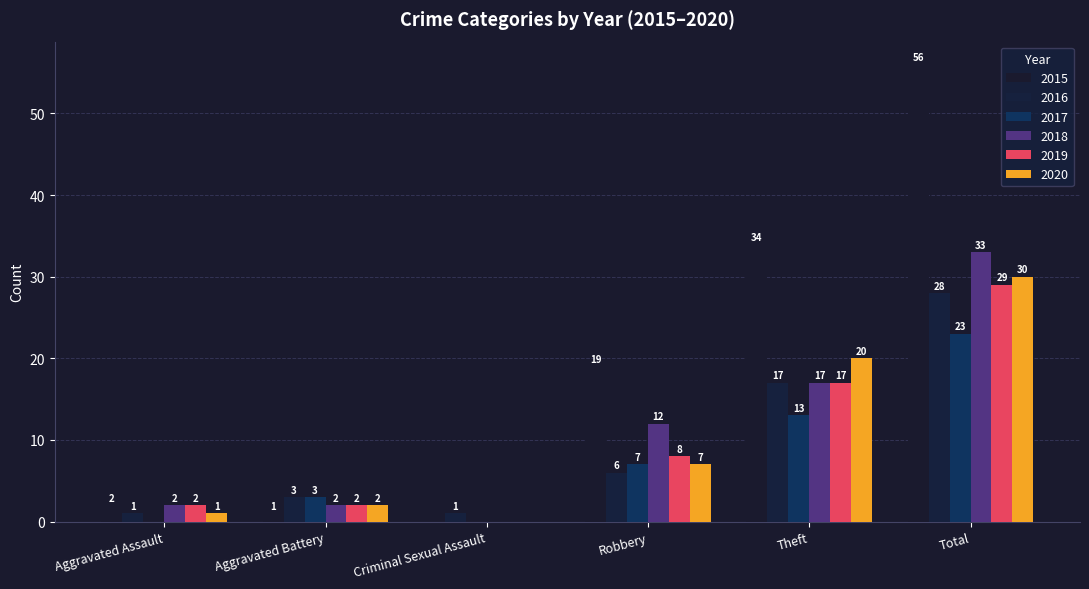

What is the total value across all series at Criminal Sexual Assault?

1